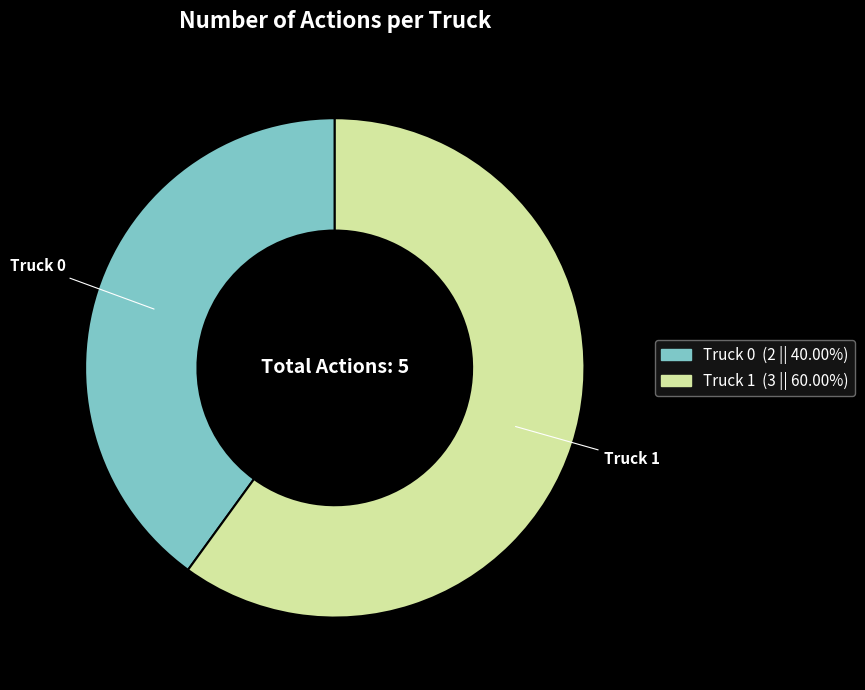

Is it true that Truck 0 is 40% of the pie?

True